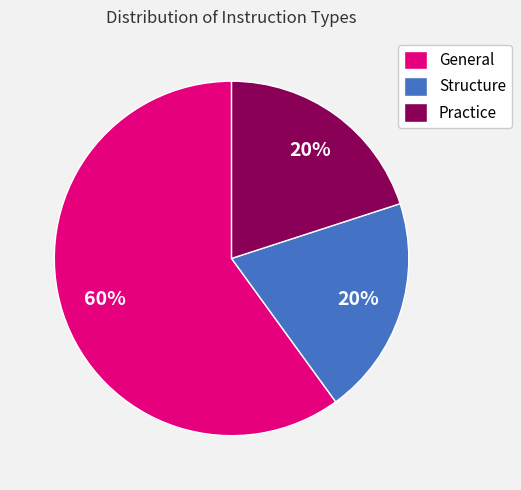

Is there any slice that represents more than half of the pie?

Yes